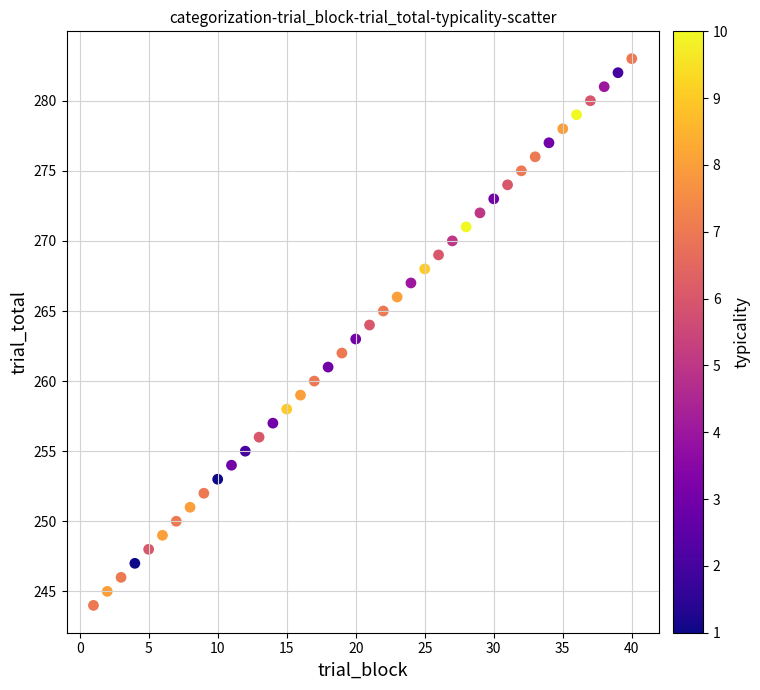

What is the range of X values (max minus min)?

39